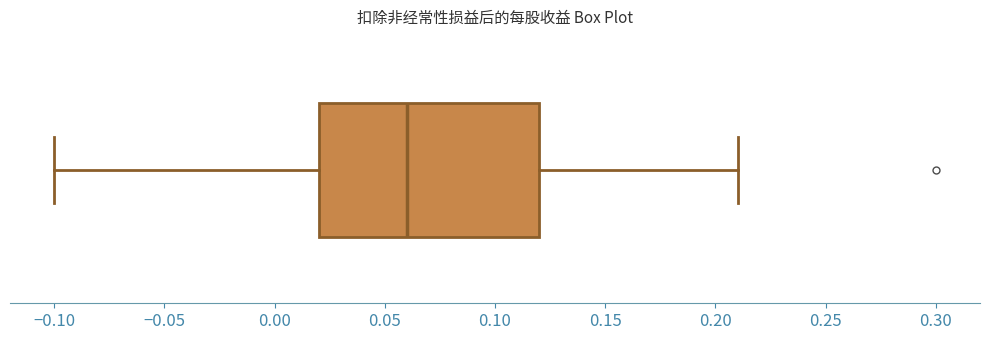

Where is the right edge of the box on the x-axis? The values are not printed on the chart, so give them approximately, as read against the axis.

0.12